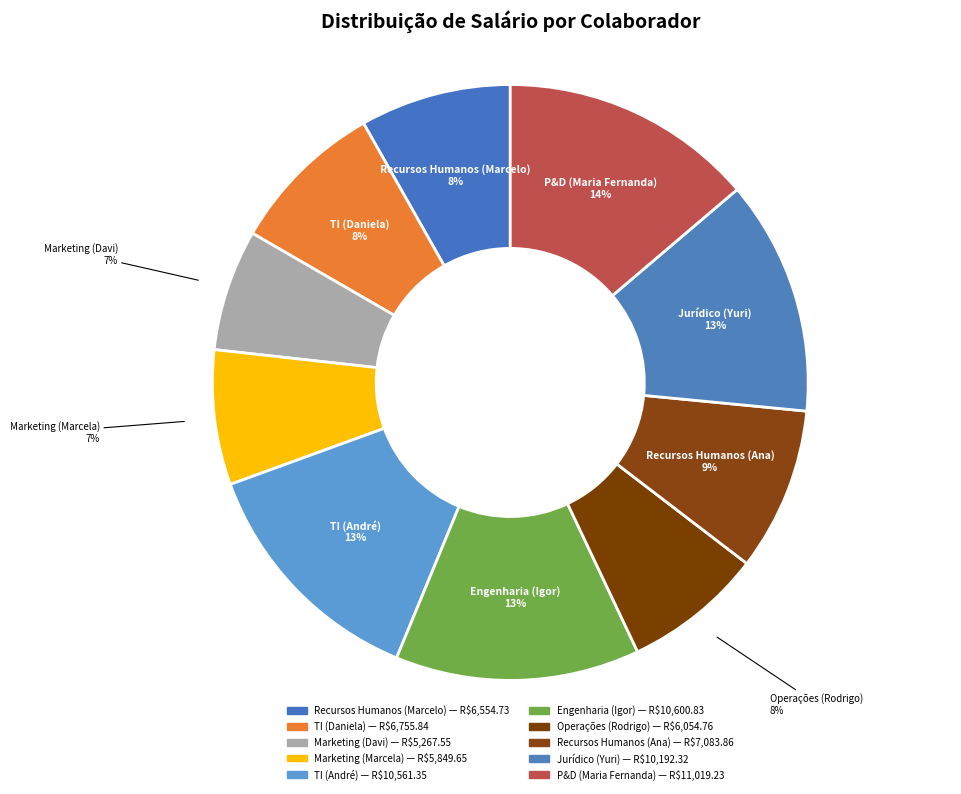

Is P&D (Maria Fernanda) the majority of the pie?

No